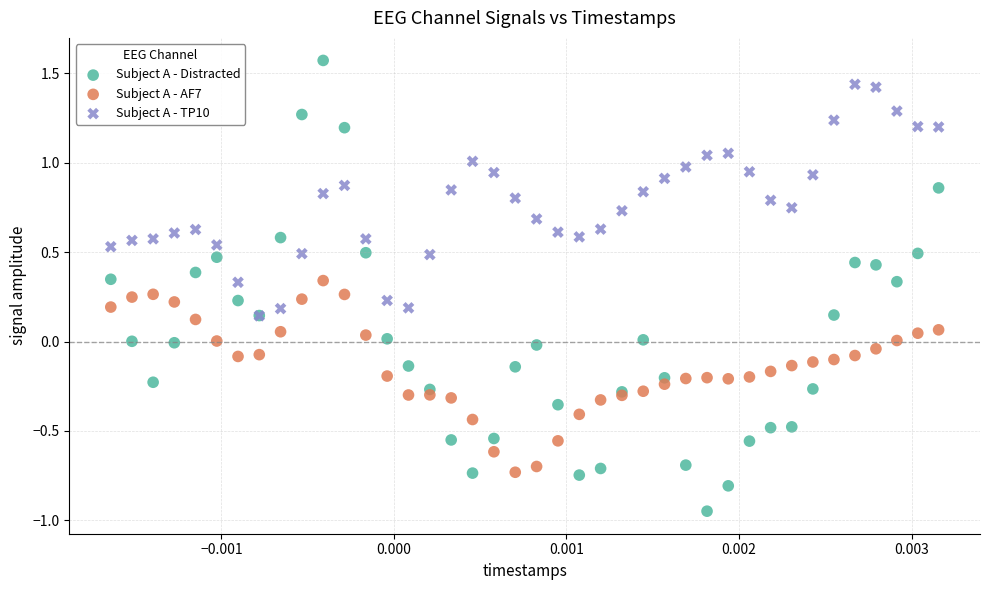

Which series contains the highest Y value?

Subject A - Distracted